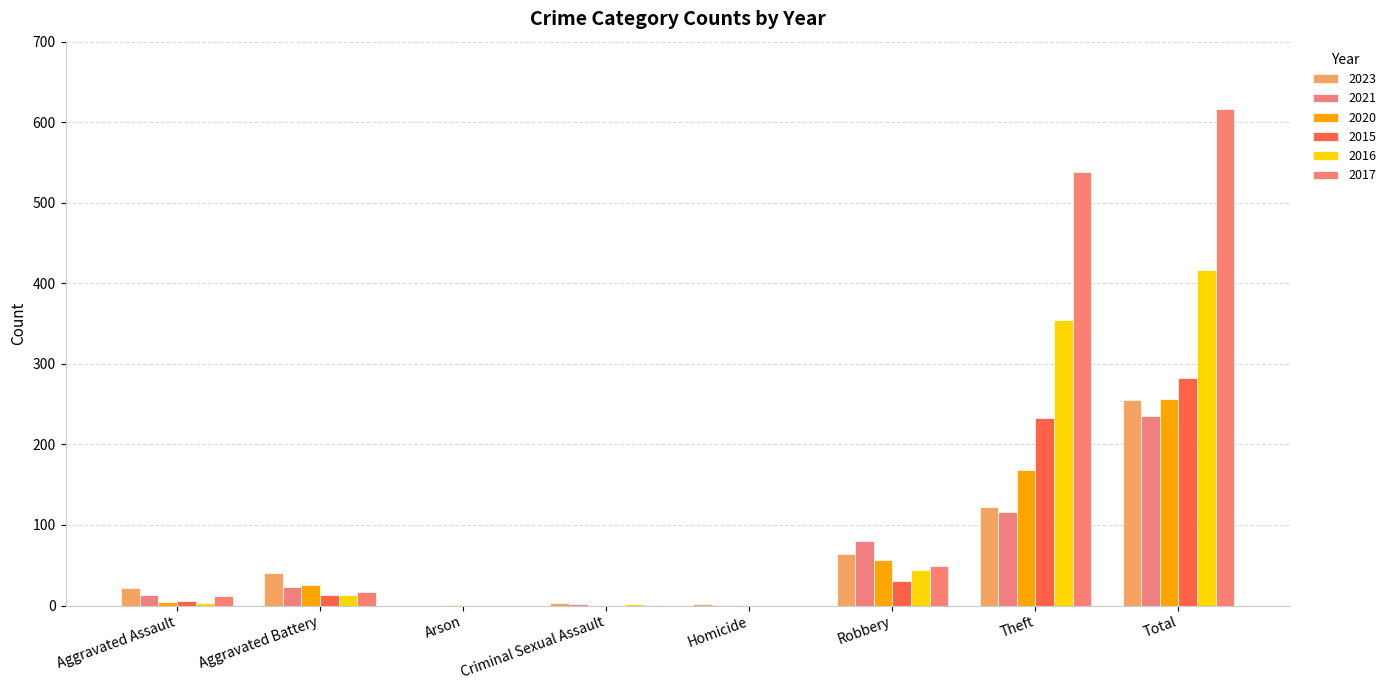

How many series are shown in this chart?

6